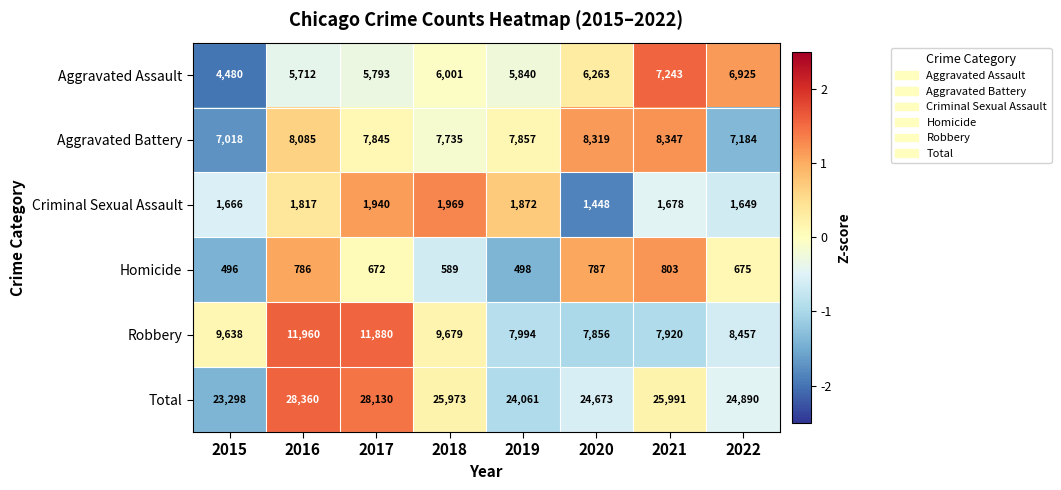

At which category does the chart reach its peak across all series?

2016